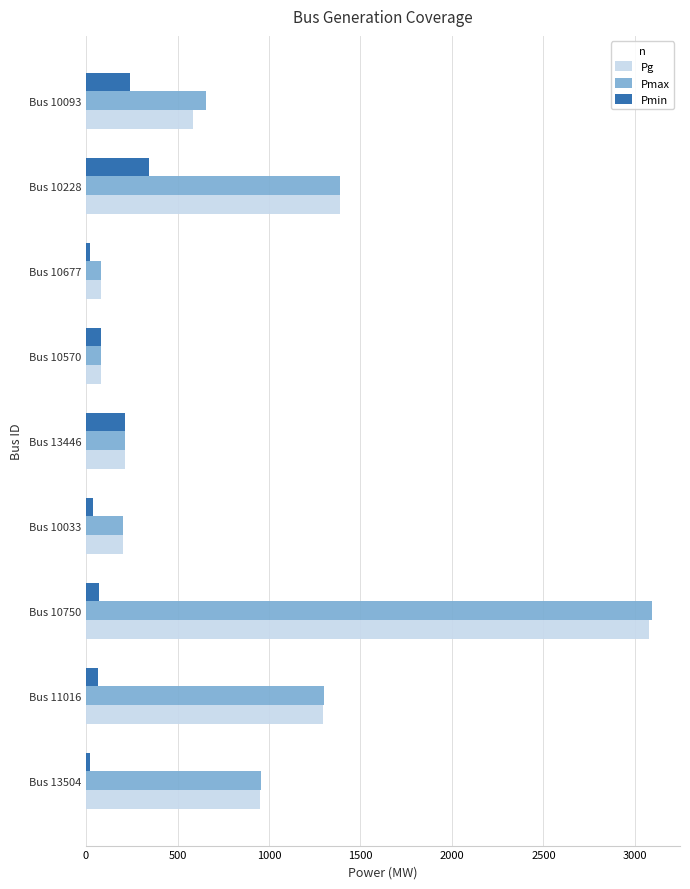

Between Bus 13504 and Bus 10677, which series saw the biggest shift?

Pmax